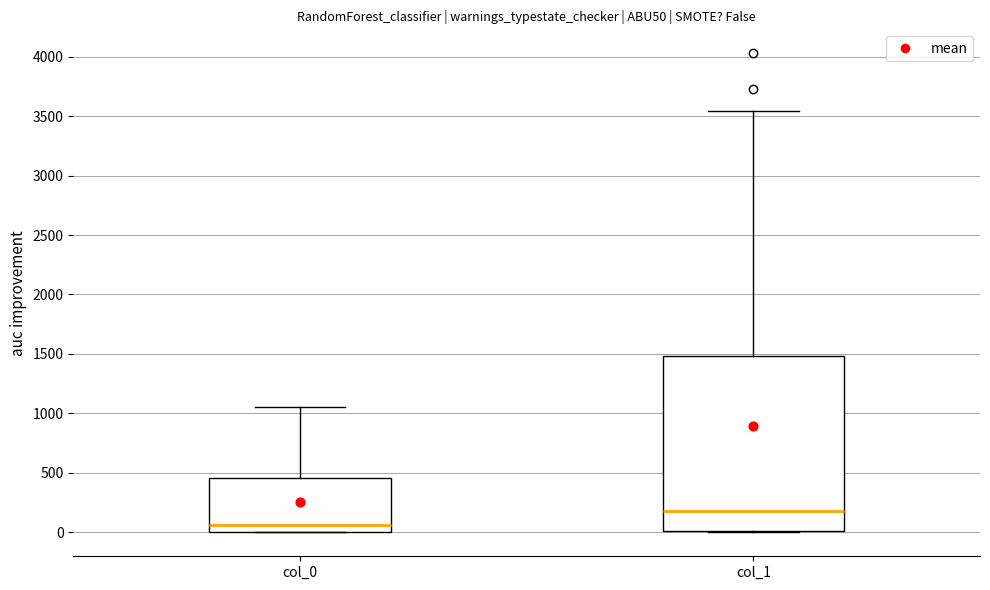

Reading left to right, read every box against the y-axis: the position of its median line, the range the box covers, and the ends of its whiskers. The values are not printed on the chart, so give them approximately, as read against the axis.

col_0: median 50, box 0 to 450, whiskers 0 to 1050
col_1: median 200, box 0 to 1500, whiskers 0 to 3550